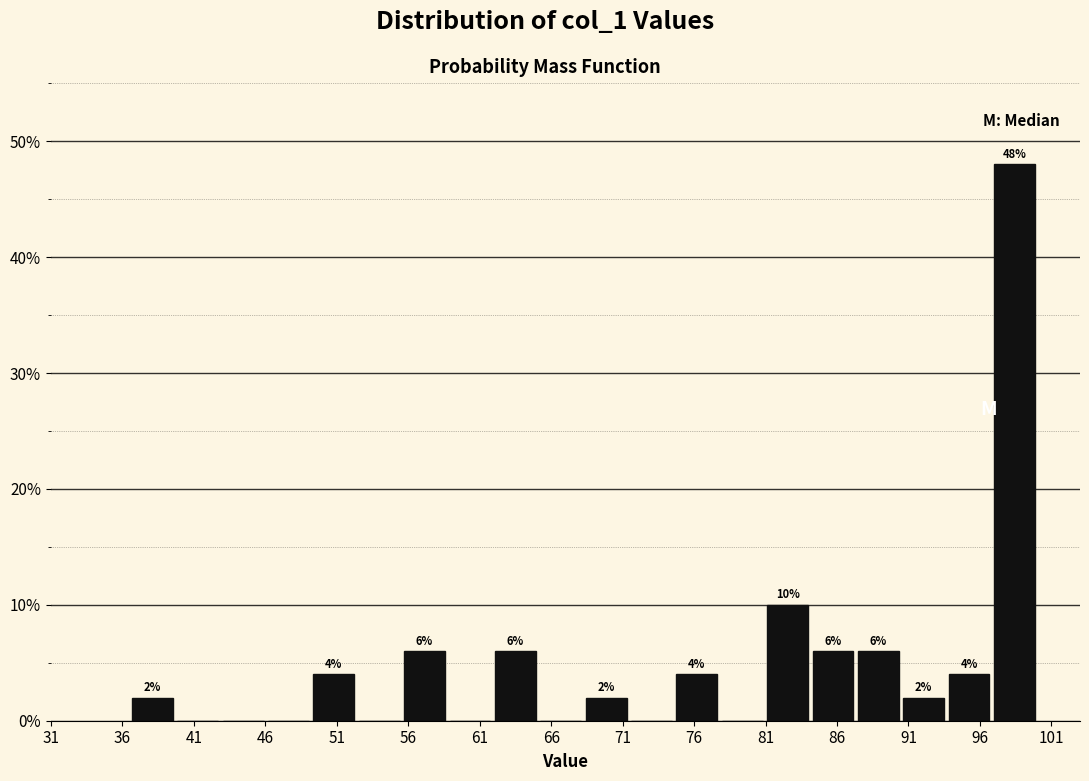

Which range on the x-axis has the tallest bar?

97.0 to 100.0